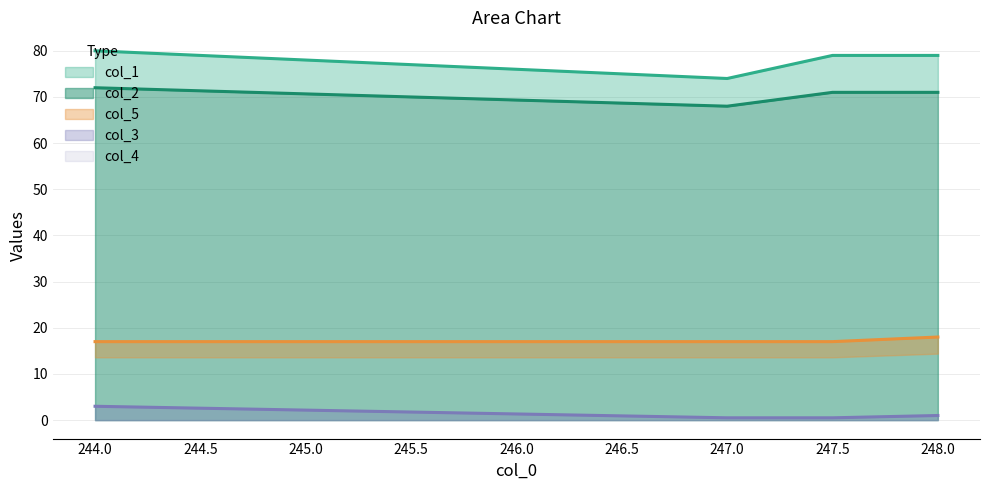

Where is col_5 nearest to the value 17?

244.0